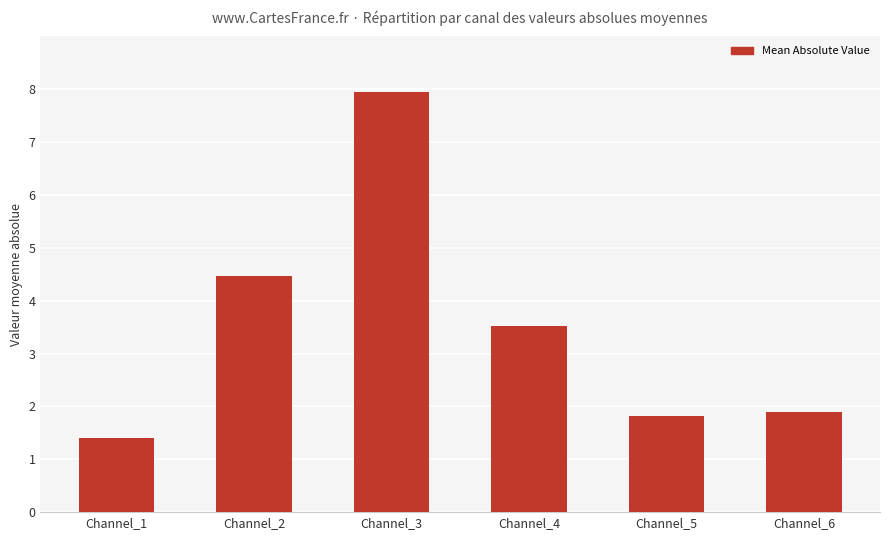

The chart shows a value of 2.1 at Channel_1. True or false?

False